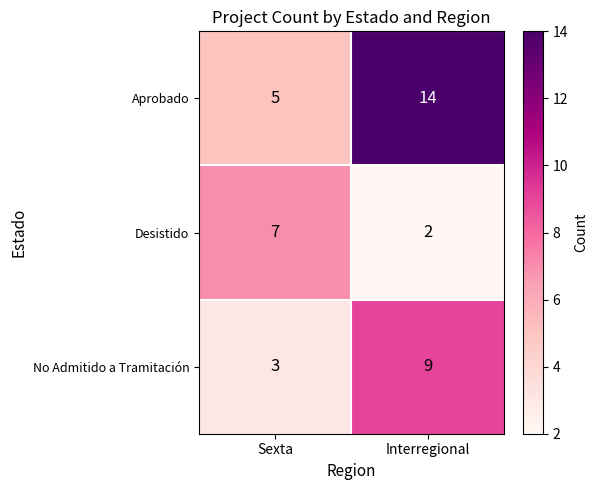

True or false: No Admitido a Tramitación has a value of 9 at Interregional.

True